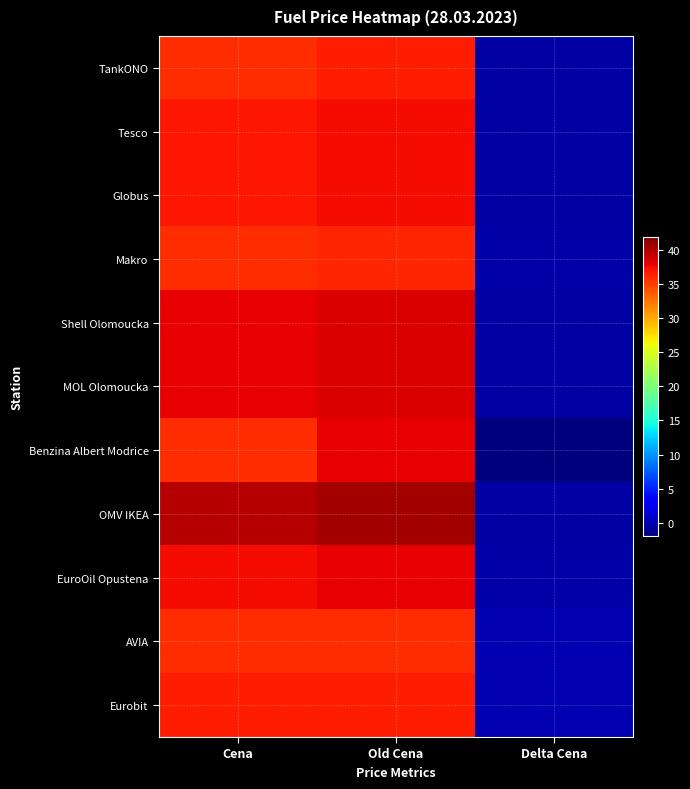

Reading left to right, what are all the values shown in this chart?

TankONO: Cena=35.9	Old Cena=36.5	Delta Cena=-0.6
Tesco: Cena=36.9	Old Cena=37.5	Delta Cena=-0.6
Globus: Cena=36.9	Old Cena=37.5	Delta Cena=-0.6
Makro: Cena=35.9	Old Cena=36.3	Delta Cena=-0.4
Shell Olomoucka: Cena=37.9	Old Cena=38.4	Delta Cena=-0.5
MOL Olomoucka: Cena=37.9	Old Cena=38.5	Delta Cena=-0.6
Benzina Albert Modrice: Cena=35.9	Old Cena=37.9	Delta Cena=-2.0
OMV IKEA: Cena=39.9	Old Cena=40.5	Delta Cena=-0.6
EuroOil Opustena: Cena=37.5	Old Cena=37.9	Delta Cena=-0.4
AVIA: Cena=35.9	Old Cena=35.9	Delta Cena=0.0
Eurobit: Cena=36.5	Old Cena=36.5	Delta Cena=-0.0